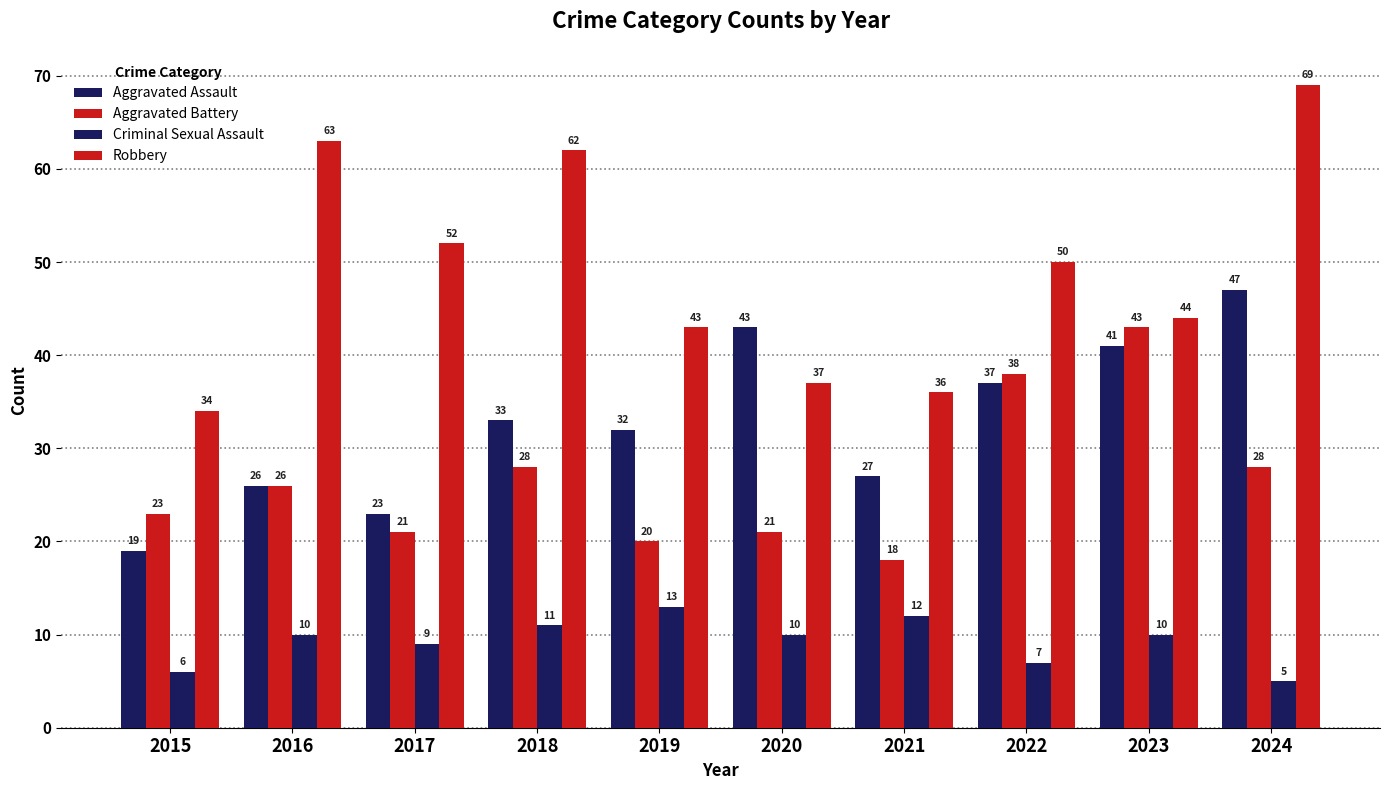

How many bars are there in each group?

4